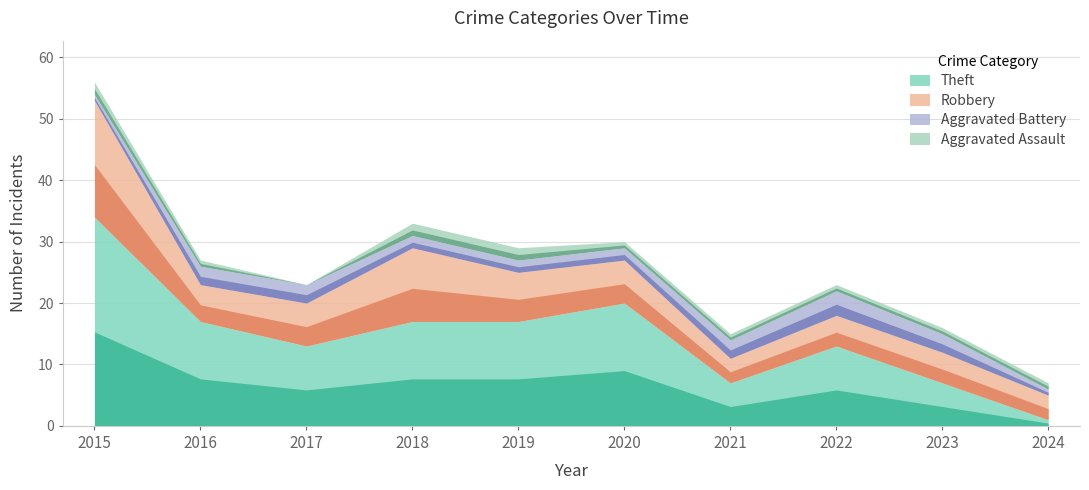

What is the value of the Theft point at the 10th from the left?

1